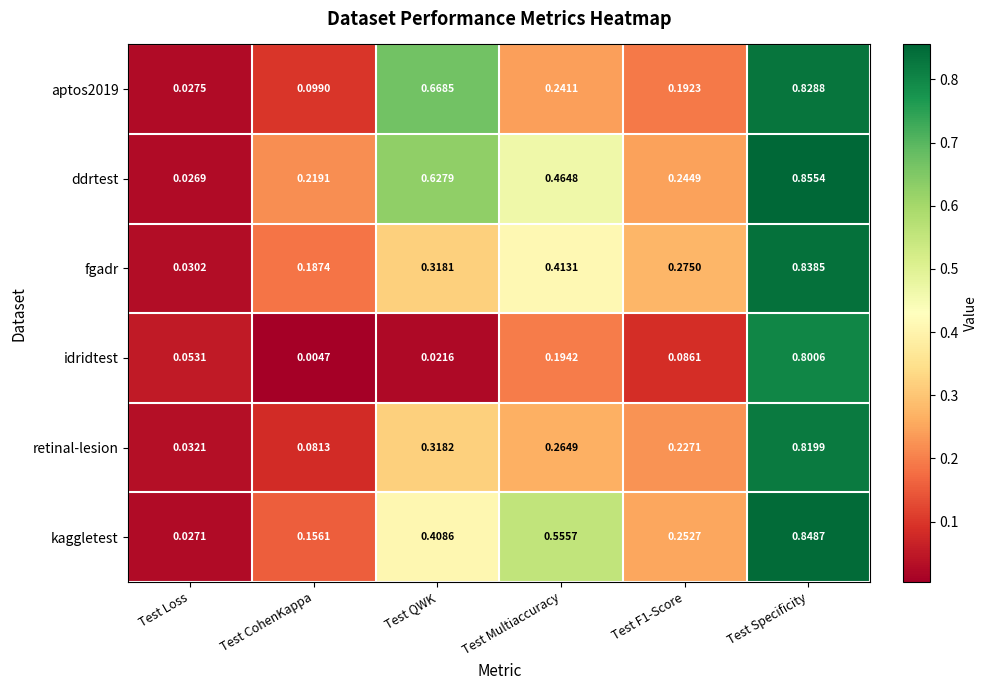

At which label is fgadr closest to 0?

Test Loss